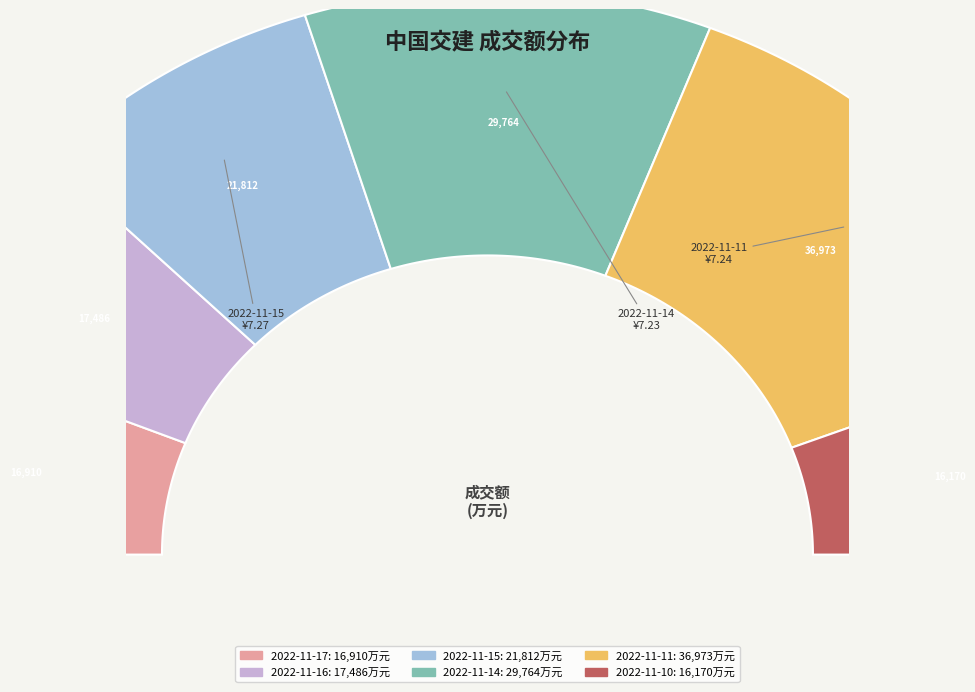

Is there any slice that represents more than half of the pie?

No